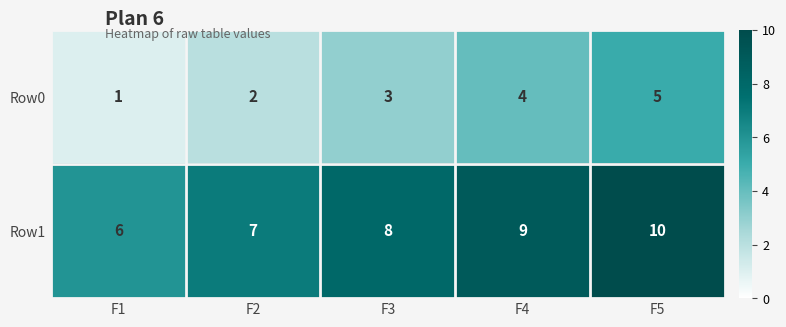

Which label corresponds to the largest value in the chart?

F5